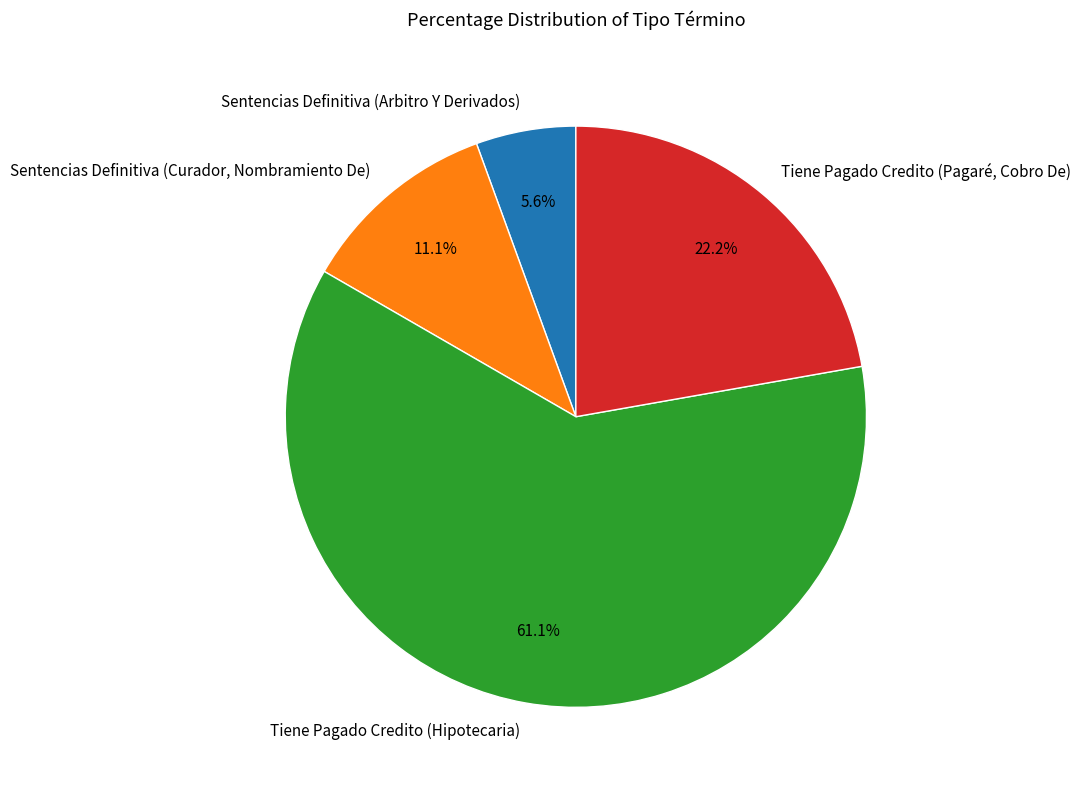

Does Sentencias Definitiva (Arbitro Y Derivados) represent more than half of the total?

No